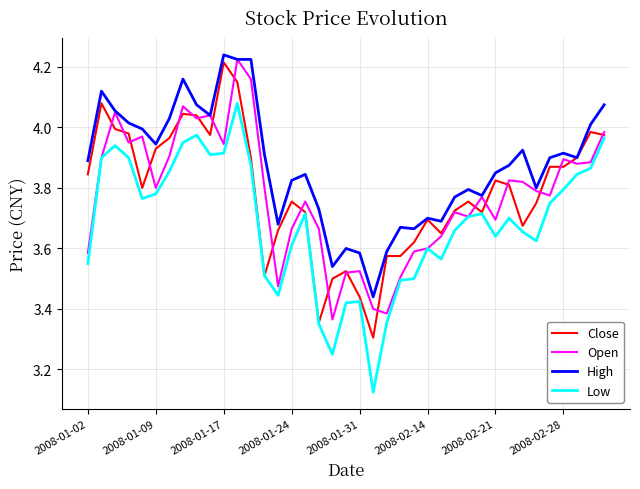

Does the chart display data point markers on the line(s)?

No